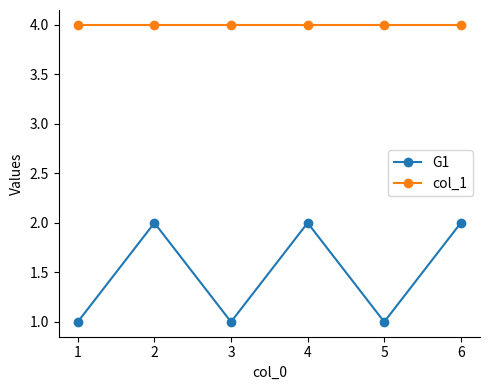

Read the G1 value at 1.

1